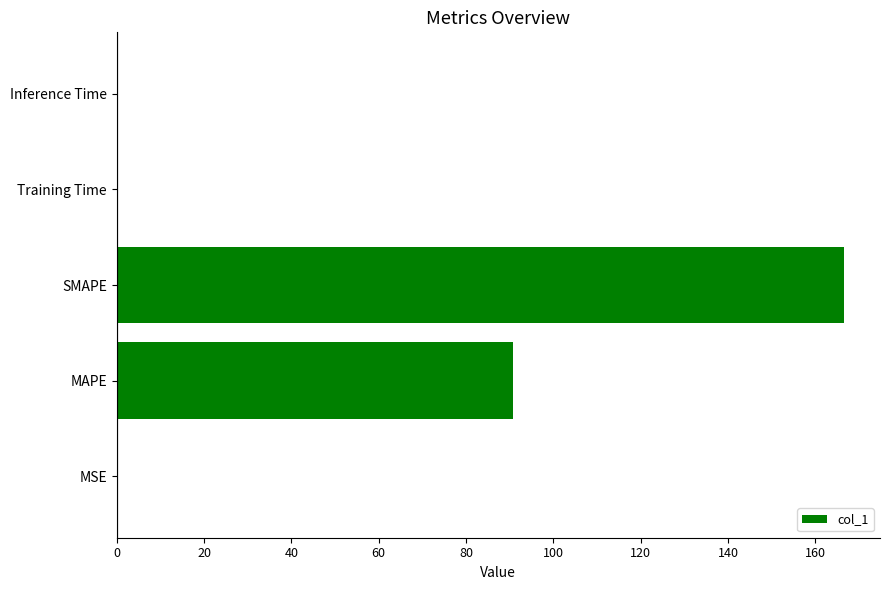

What is the sum of the values at SMAPE and MAPE?

257.4